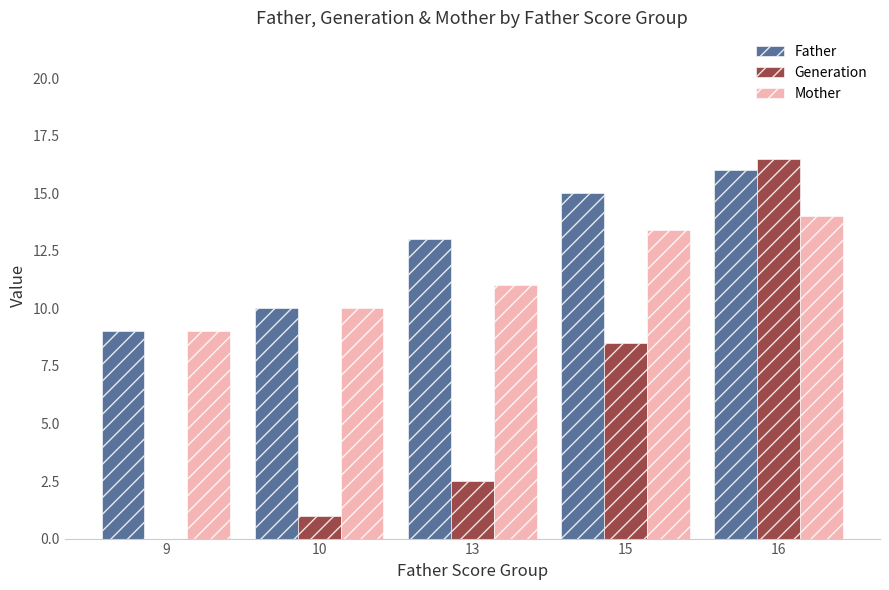

Which series has the largest total across all categories?

Father